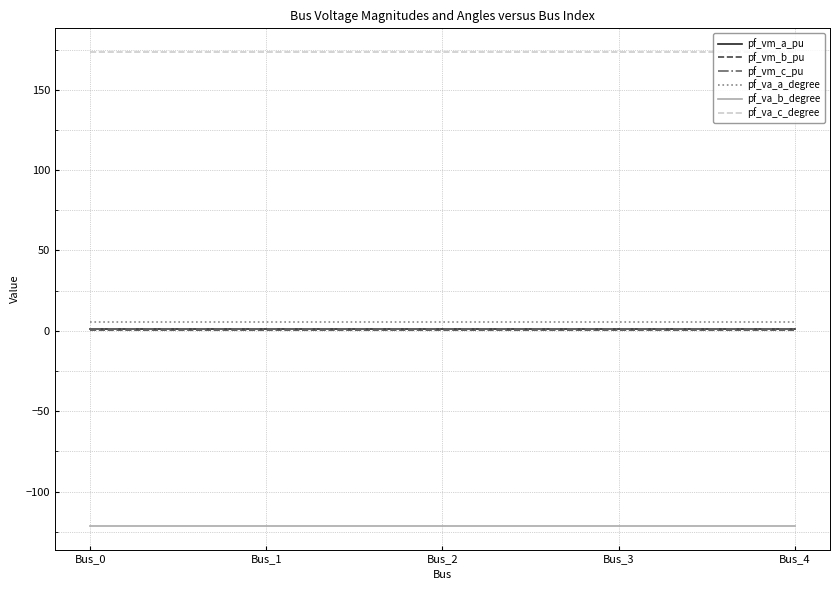

What is the total value across all series at Bus_0?

60.0